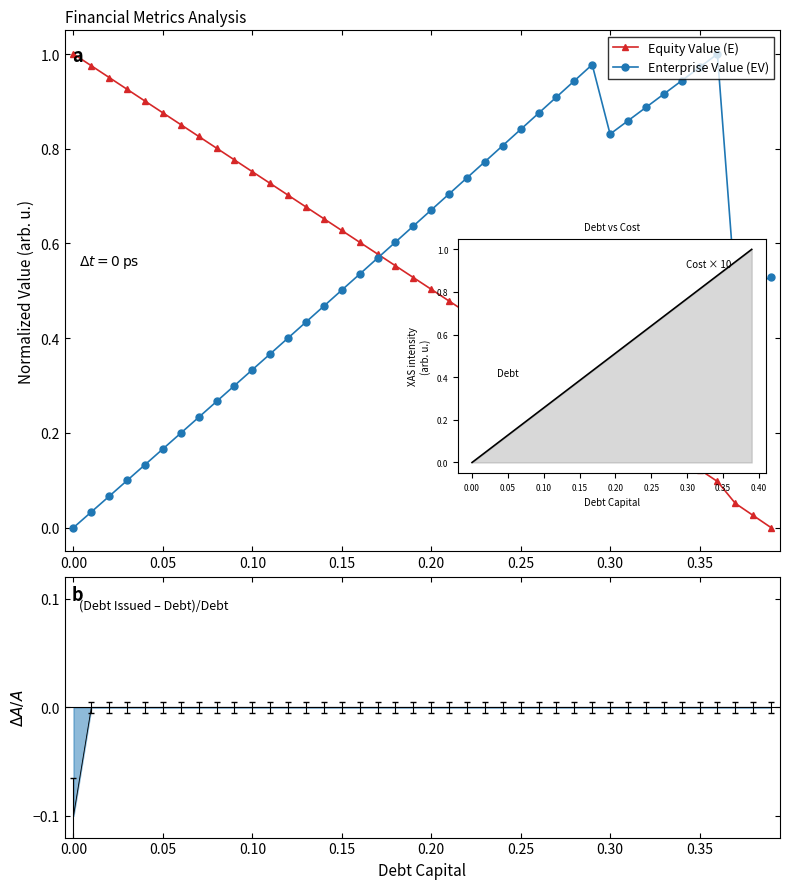

The value of Equity Value (E) at 32 is 0.3. True or false?

False